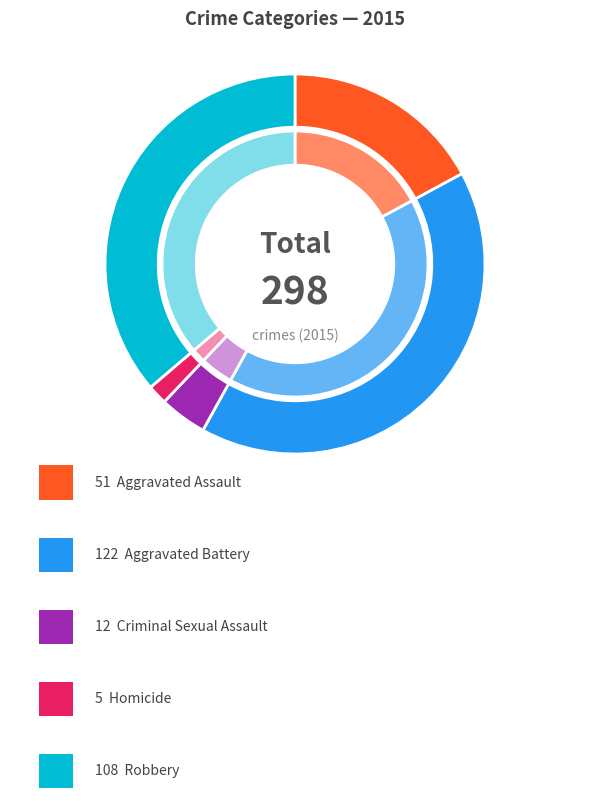

How many slices are in this pie chart?

5